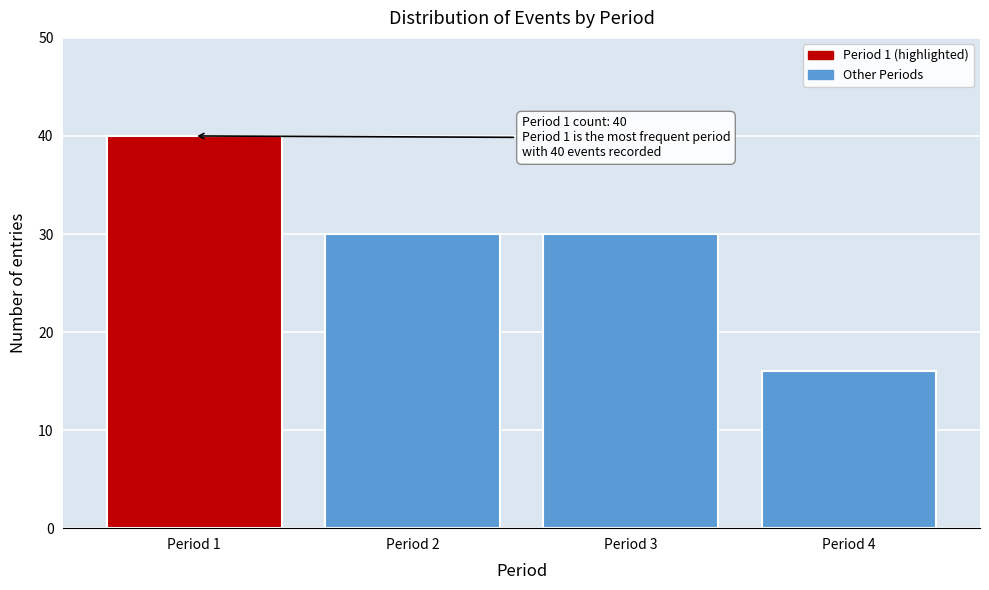

Reading left to right, list all the values displayed in this chart.

40	30	30	16